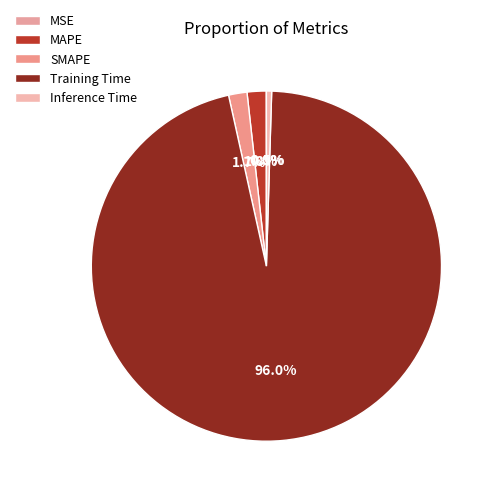

What is the smallest slice in the pie chart?

MSE